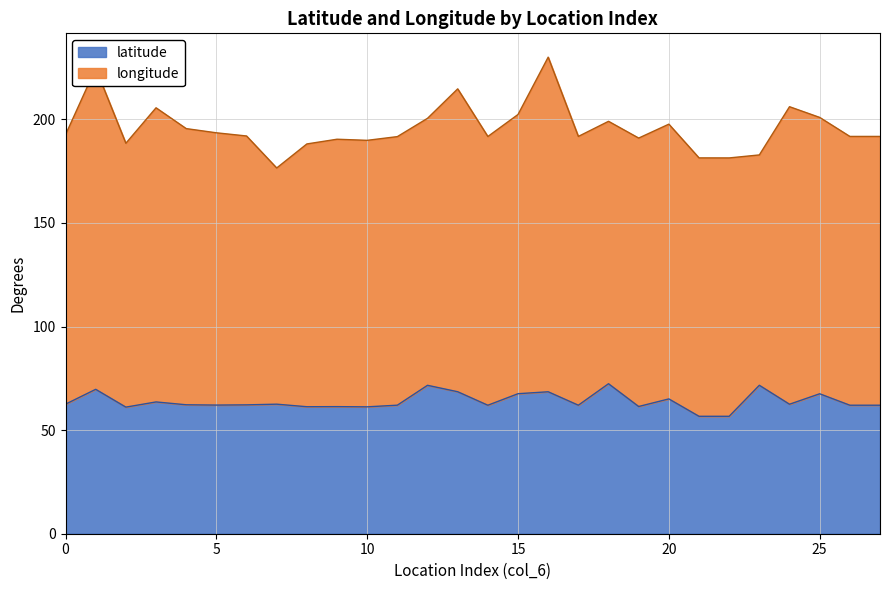

What is the average value?

63.9